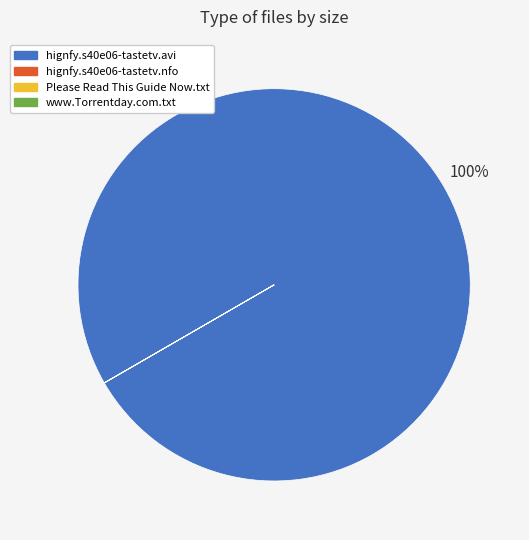

Is there any slice that represents more than half of the pie?

Yes